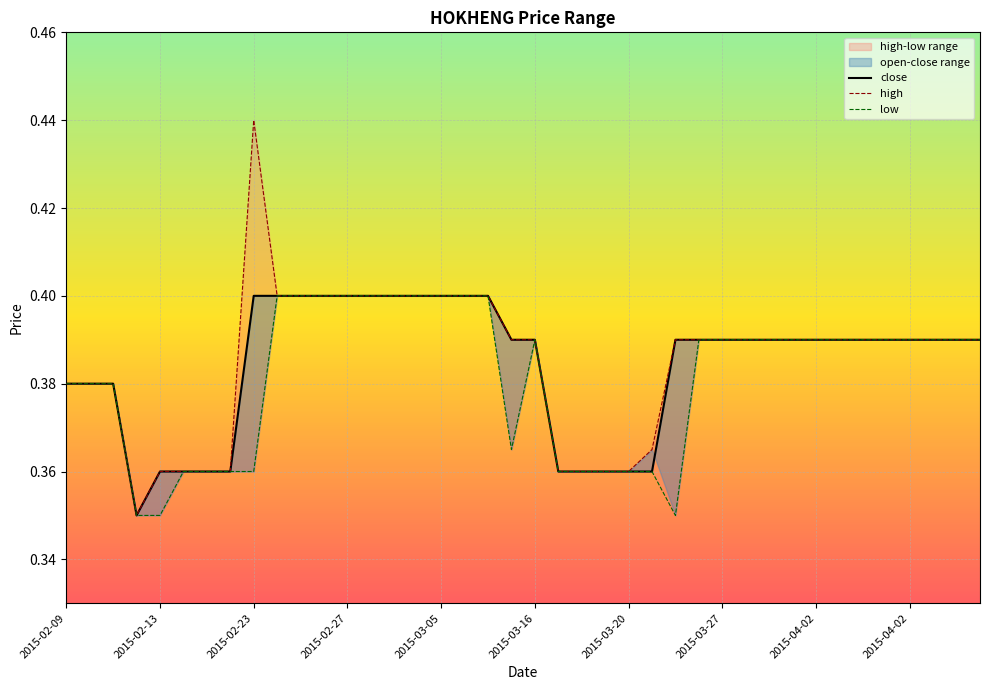

At 14, list the series in order from smallest to largest.

close, high, low